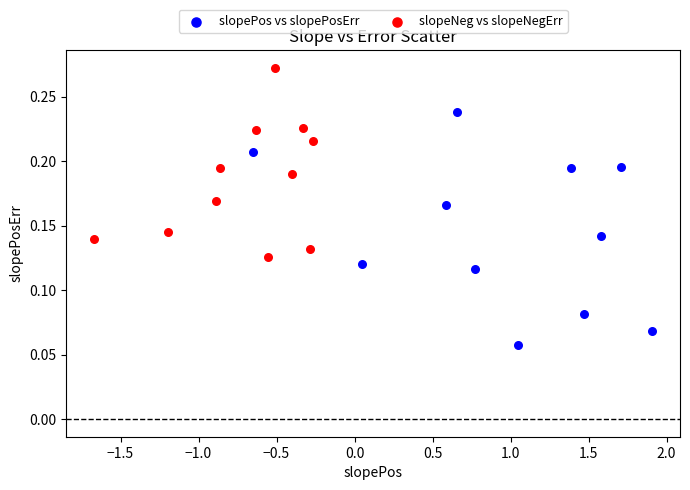

What are all the series names shown in the legend?

slopePos vs slopePosErr, slopeNeg vs slopeNegErr